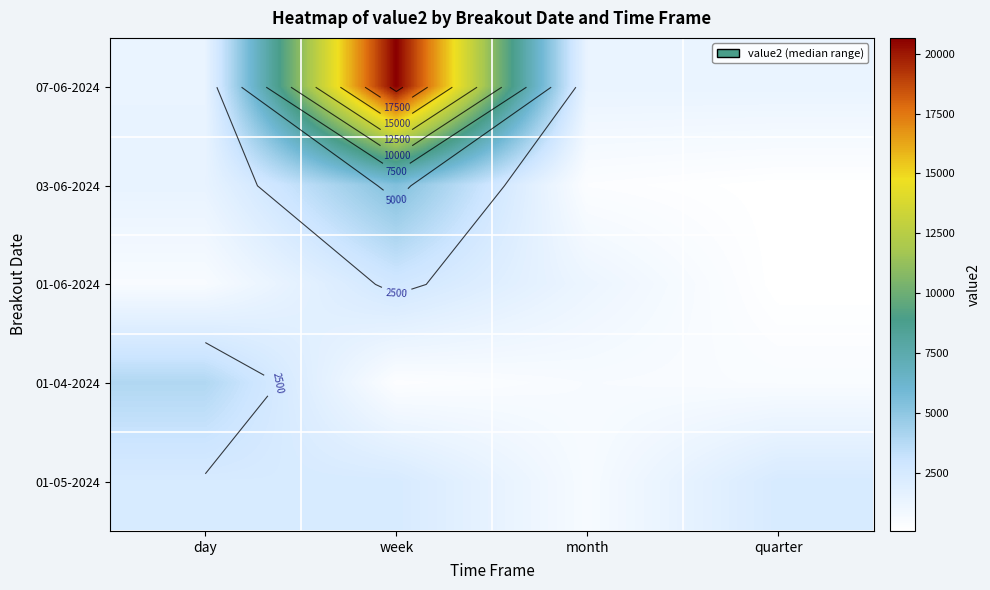

At which category is the sum across all series the highest?

week